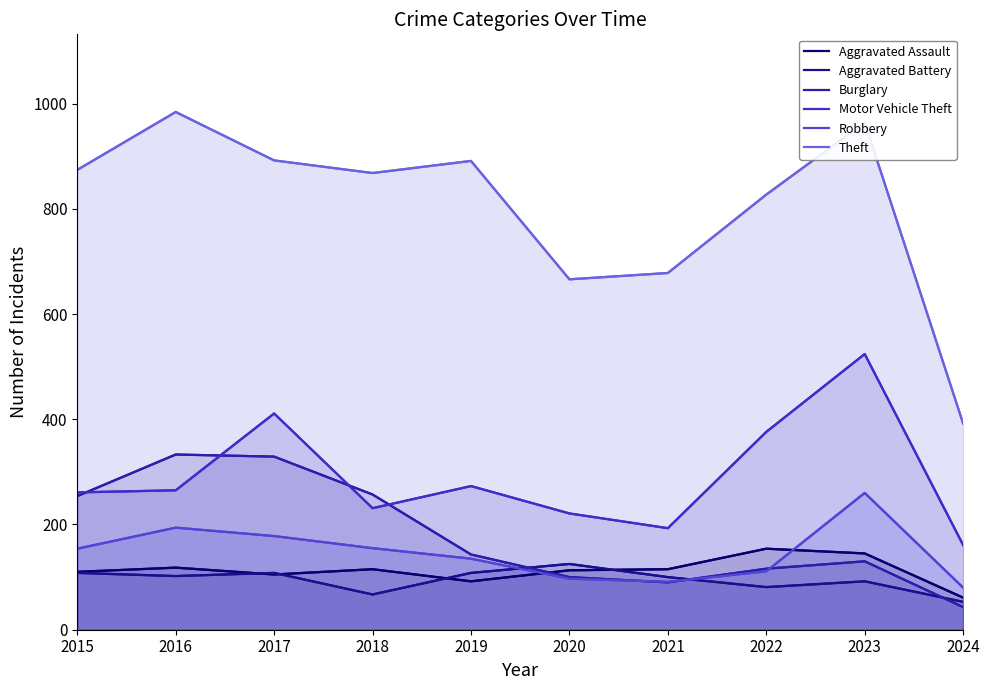

At which label does Aggravated Assault reach its peak?

2022